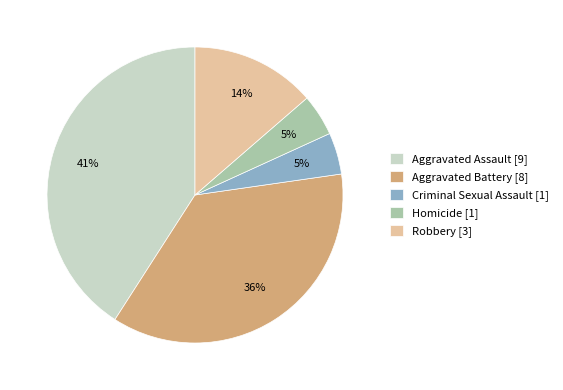

Which has a higher value, Aggravated Battery [8] or Criminal Sexual Assault [1]?

Aggravated Battery [8]